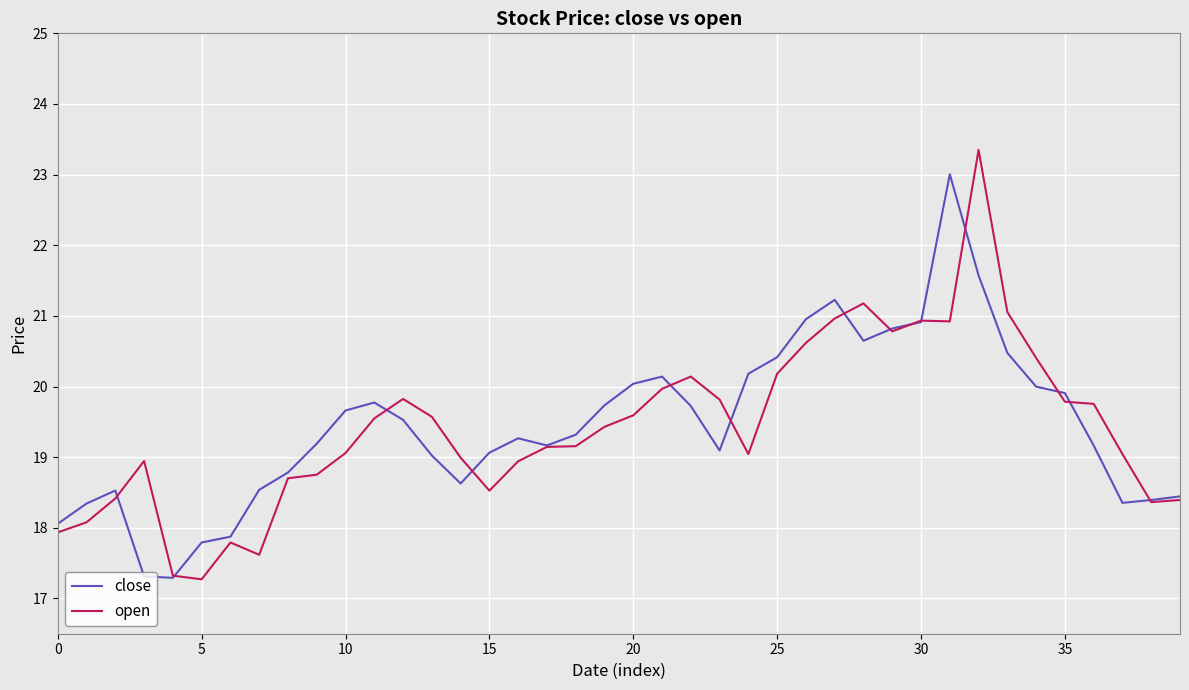

Does the chart have visible grid lines?

Yes